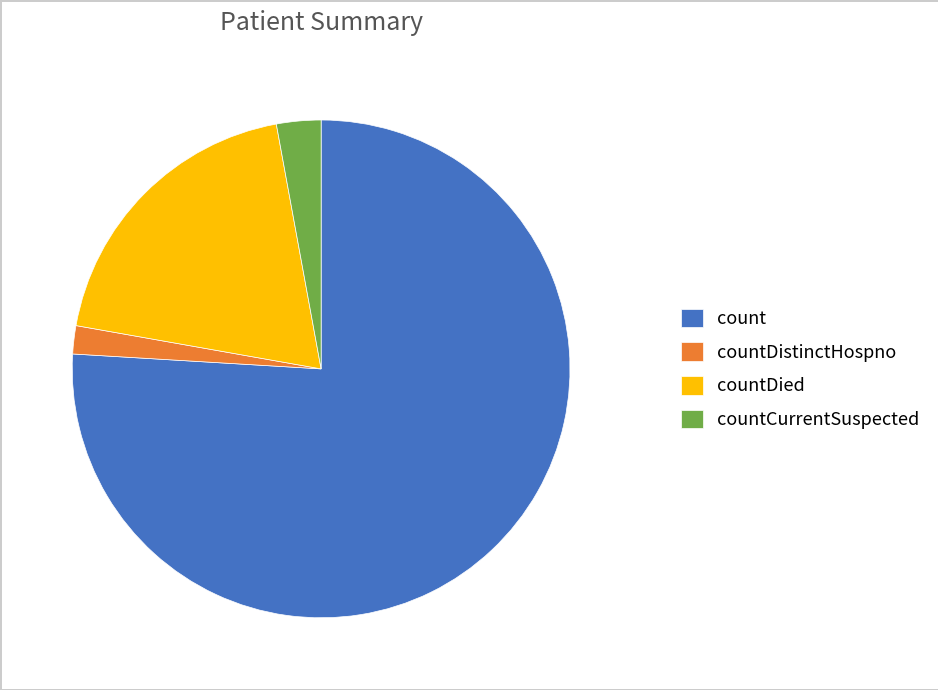

The countDied slice represents 19% of the pie. True or false?

True